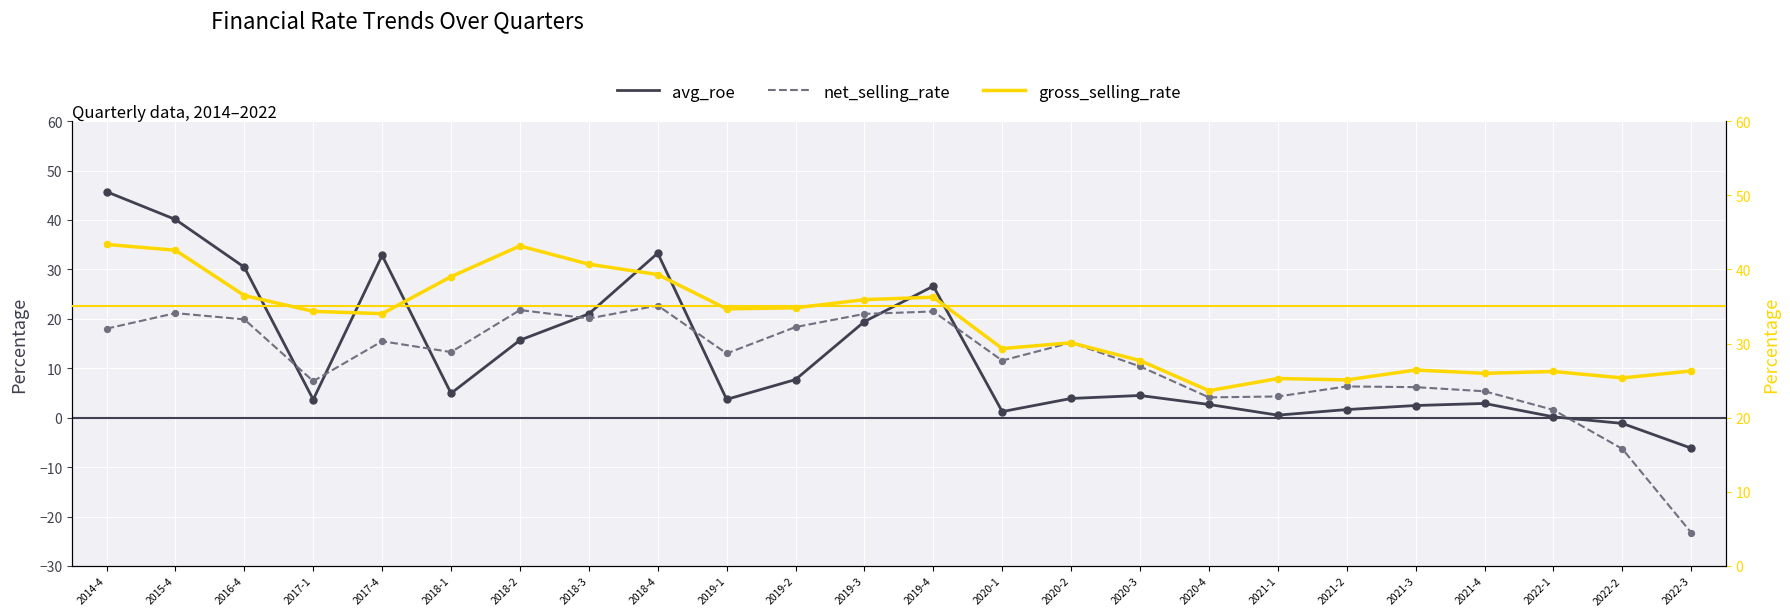

Which series contains the highest Y value?

avg_roe